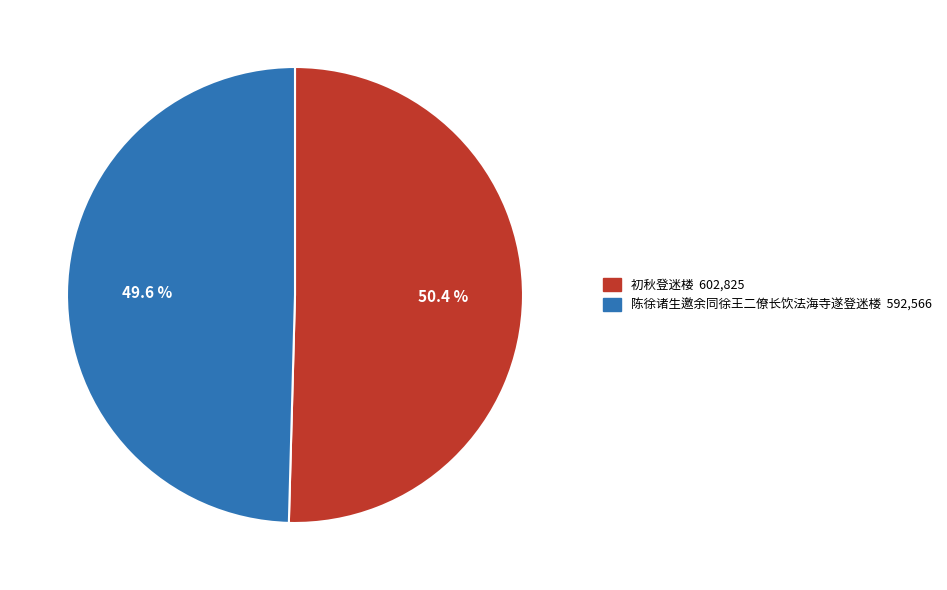

The 初秋登迷楼 slice represents 50% of the pie. True or false?

True